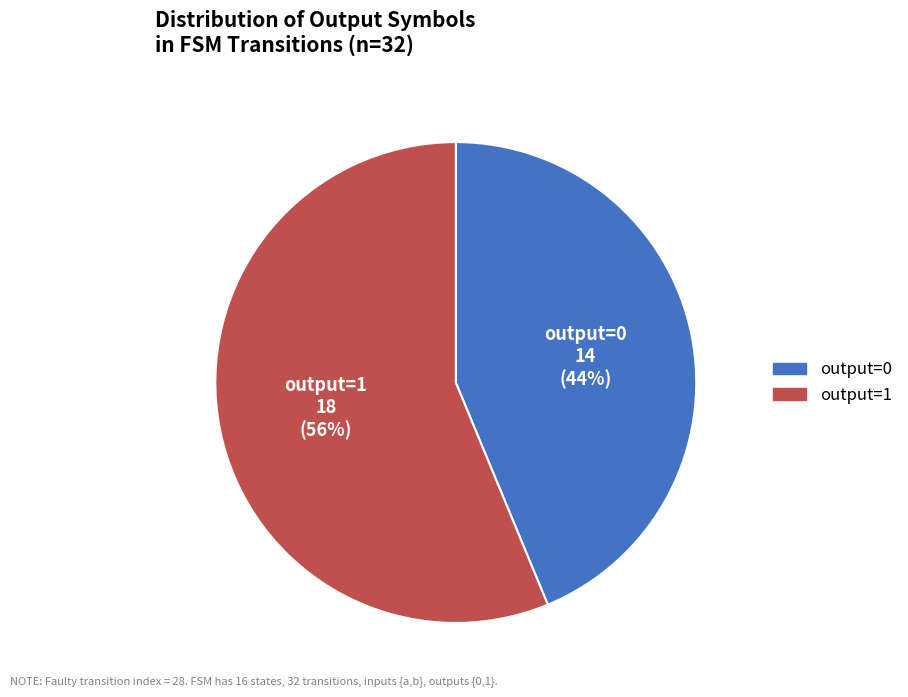

What percentage is the output=0 slice, to the nearest percent?

44%